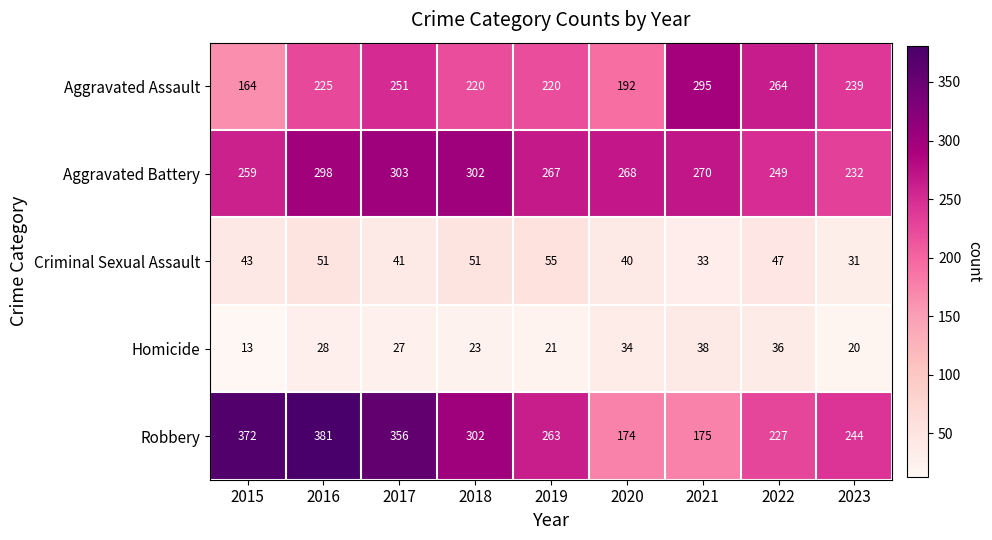

At which category is the sum across all series the highest?

2016